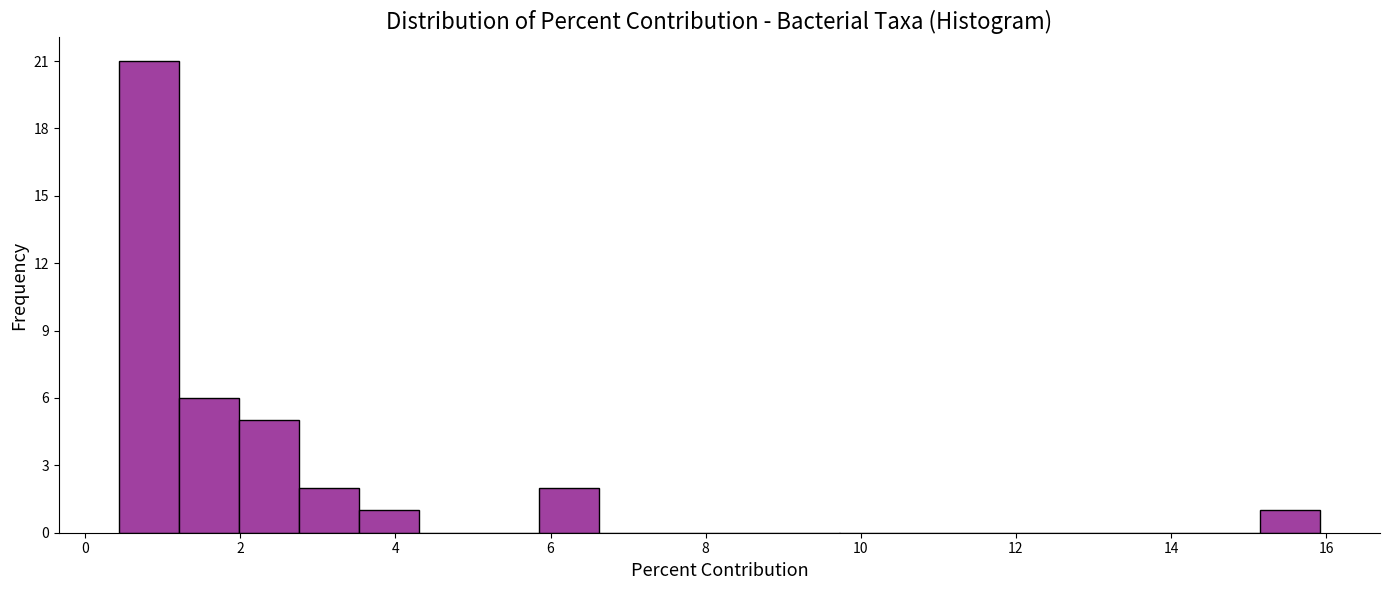

Read against the x-axis, roughly where is the centre of the tallest bar?

0.8